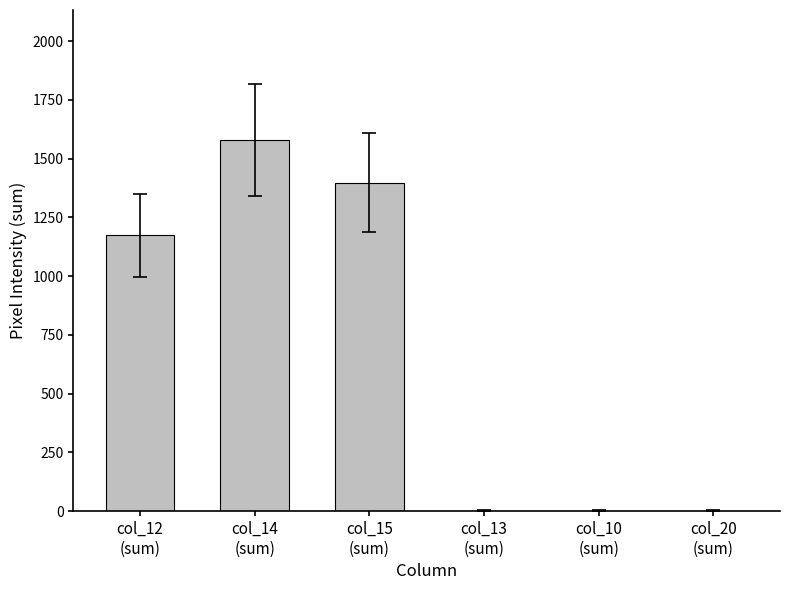

The chart shows a value of 0 at col_10
(sum). True or false?

True